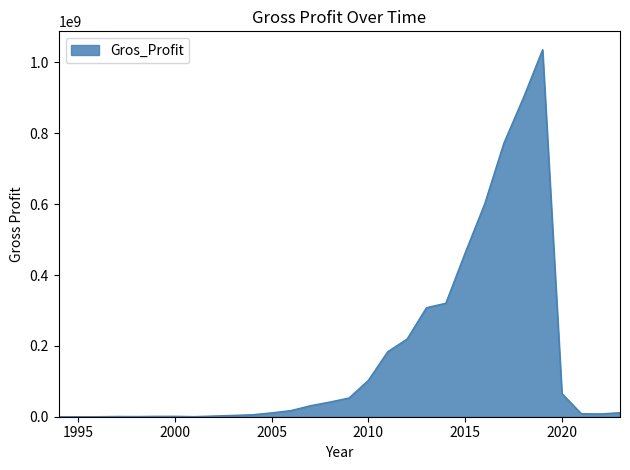

What is the smallest value displayed?

55000